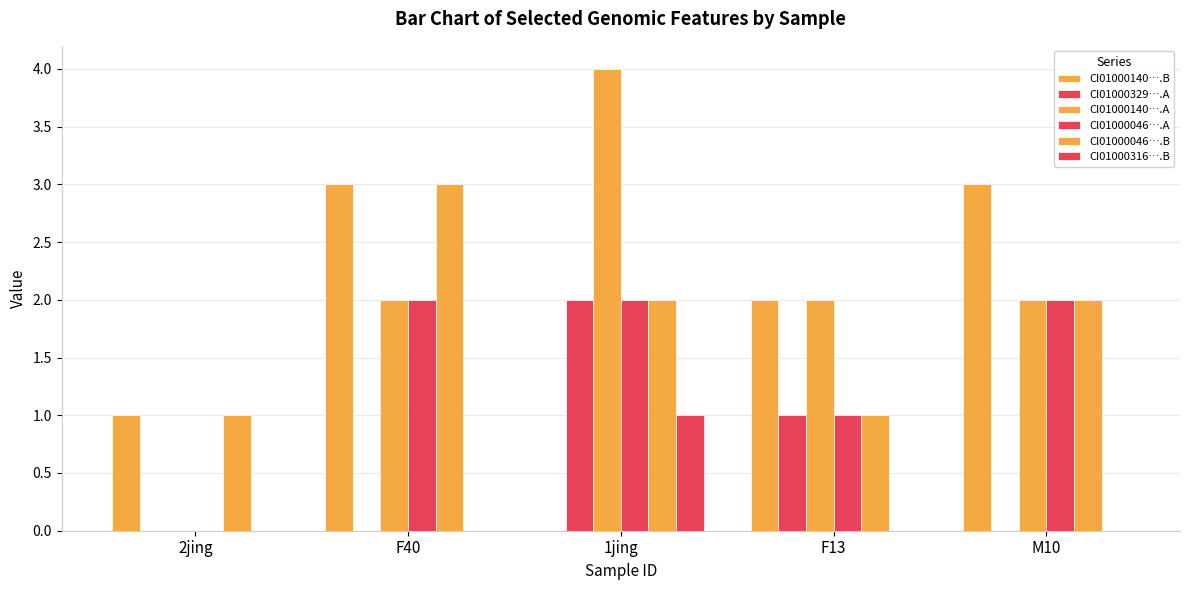

How many groups of bars are there?

5